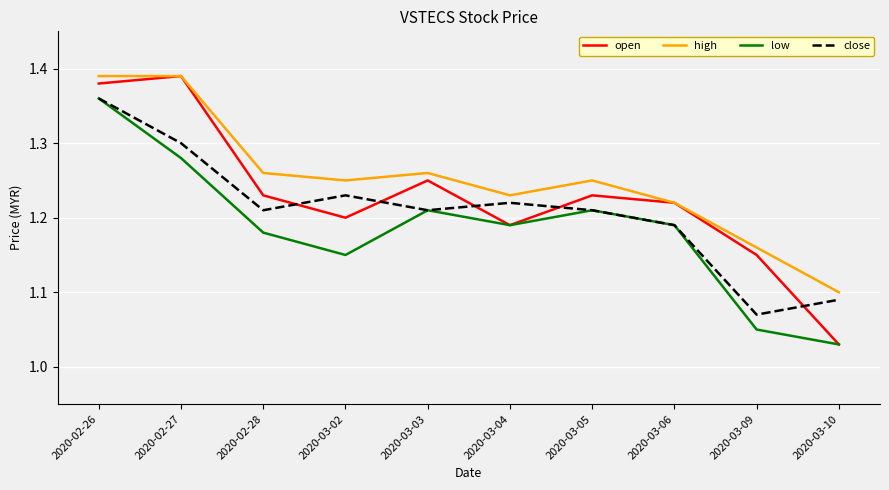

Which category has the lowest value in the high series?

2020-03-10